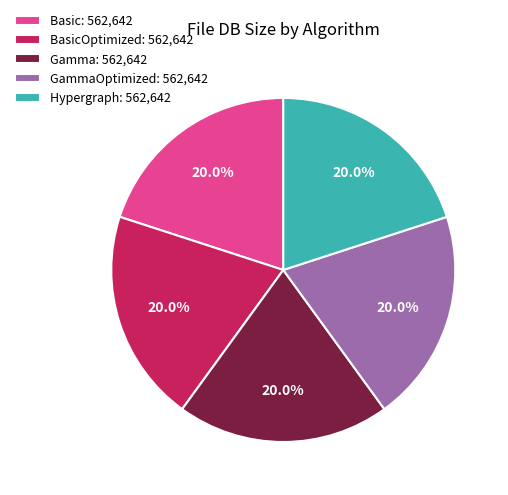

Do Hypergraph: 562,642 and BasicOptimized: 562,642 together represent more than half of the pie?

No